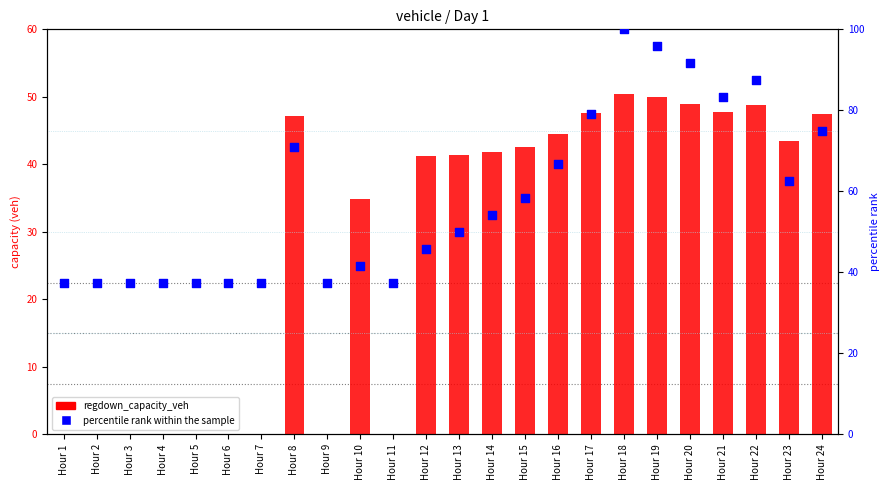

Which series reaches the maximum Y coordinate?

percentile rank within the sample